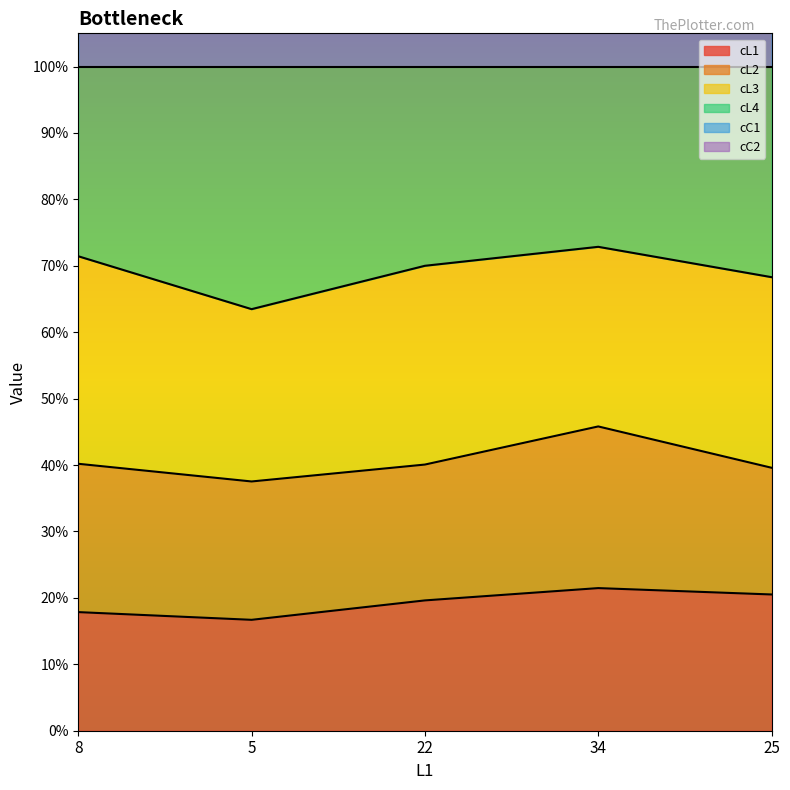

True or false: cL1 and cL4 cross at least once.

False